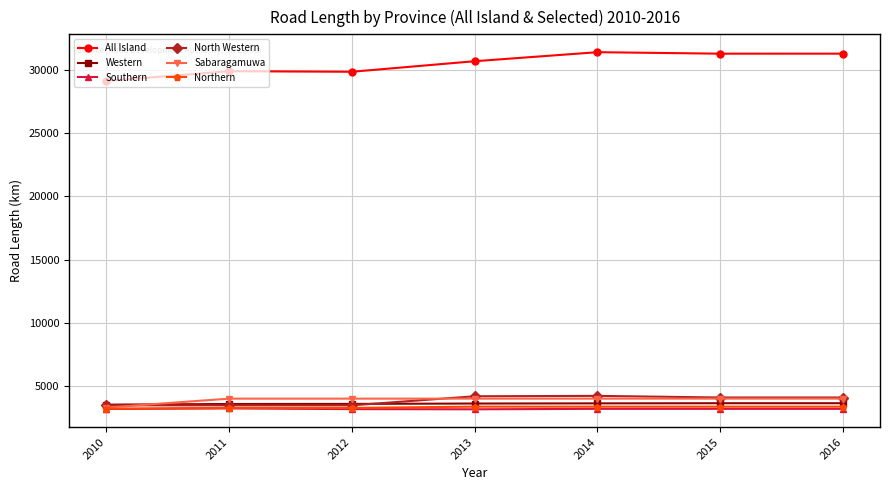

True or false: North Western has more than 0 interior local peaks.

True